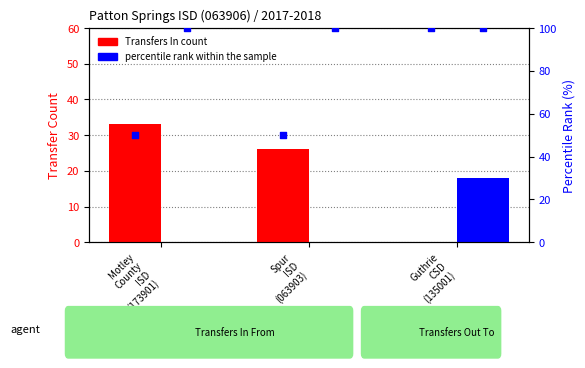

Which series has the largest total across all categories?

percentile rank within the sample